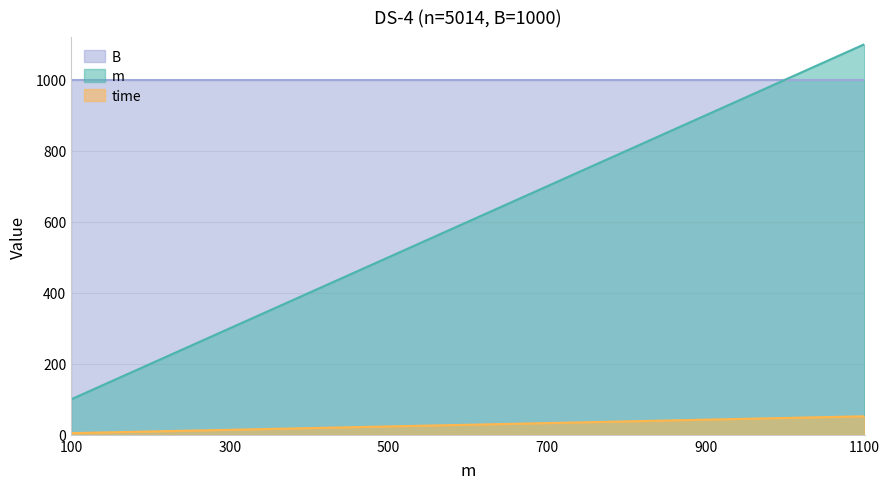

True or false: time and m cross at least once.

False